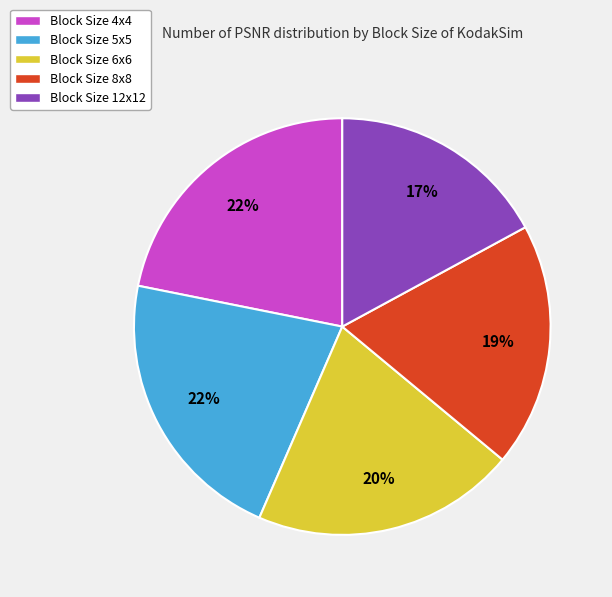

Does Block Size 6x6 represent more than half of the total?

No